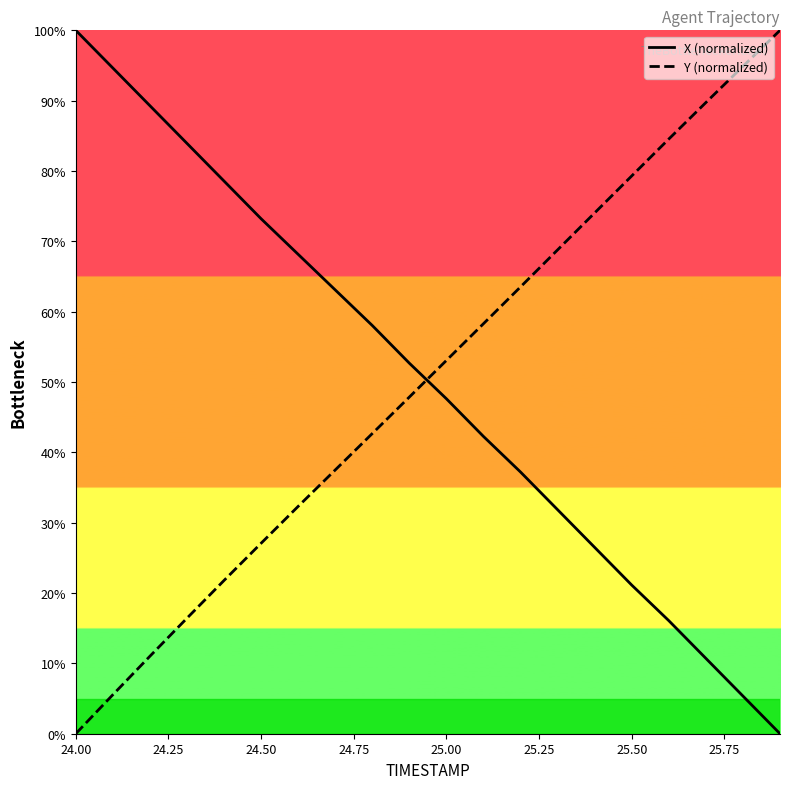

The value of Y (normalized) at 24.50 is 38.6. True or false?

False